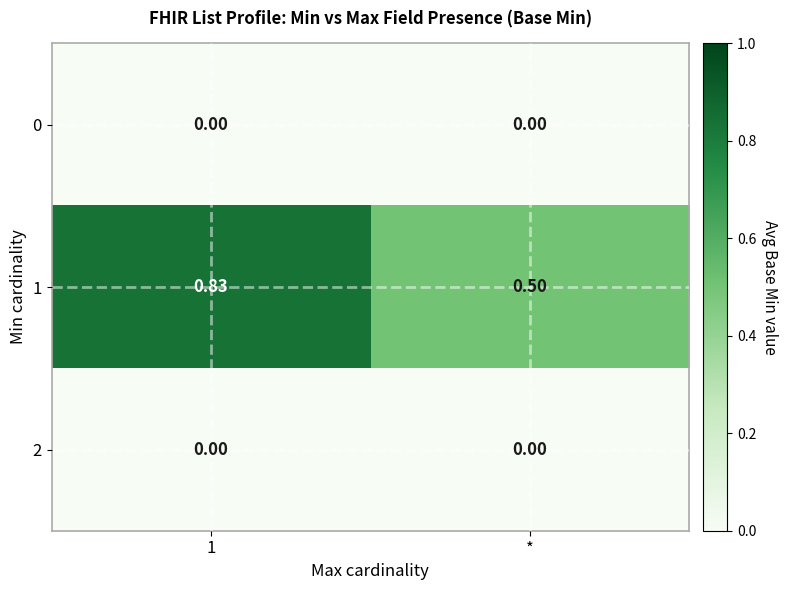

Which series changed the most between 1 and *?

1